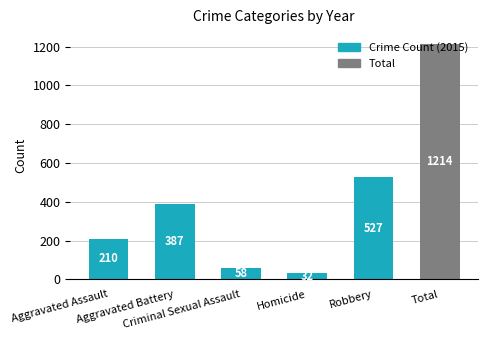

What position from the right is Total?

1